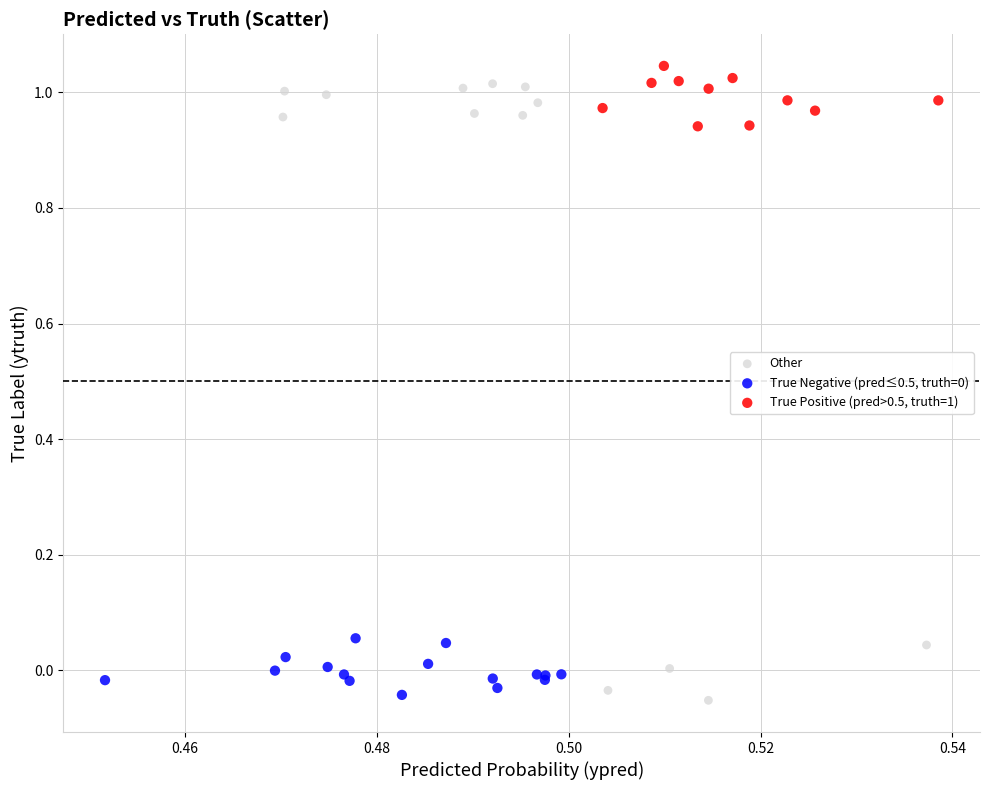

Which series has the largest Y range (max minus min)?

Other